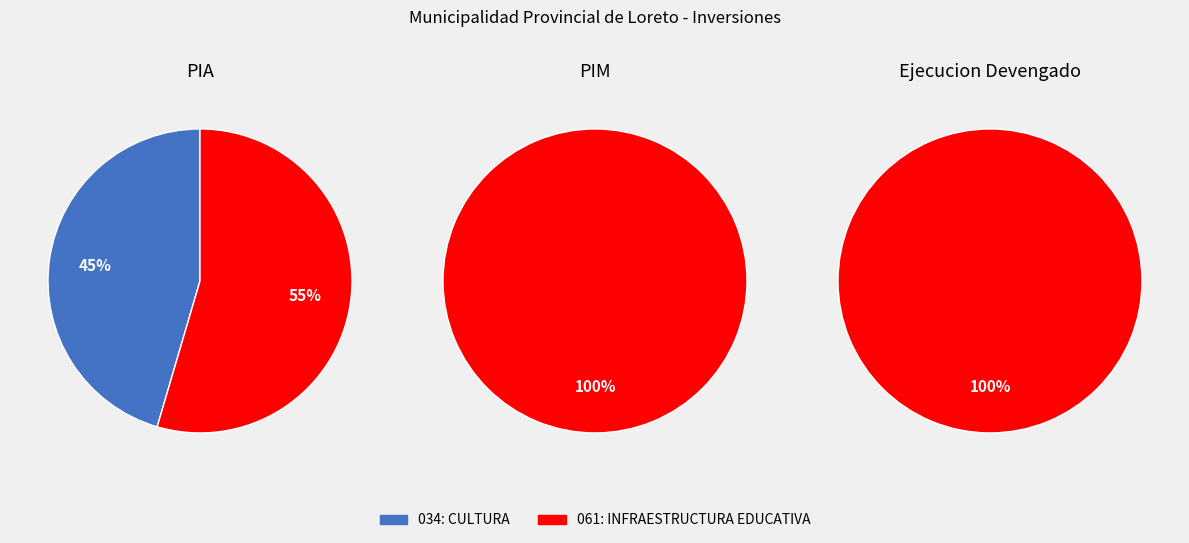

To the nearest percent, what is the difference between the 061: INFRAESTRUCTURA EDUCATIVA and 034: CULTURA slice percentages?

100%